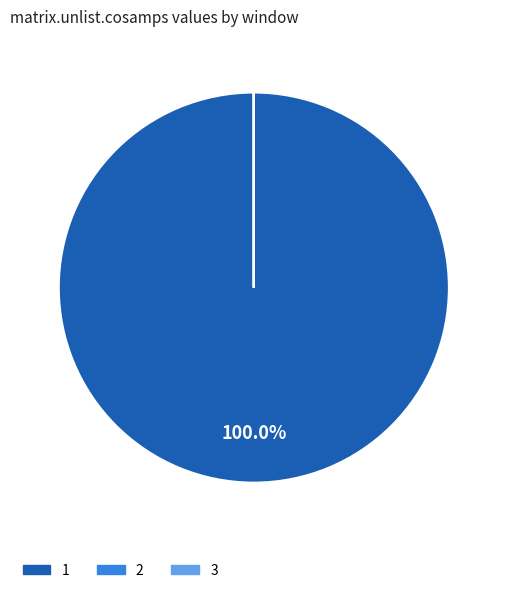

Does 1 account for over 50% of the chart?

Yes